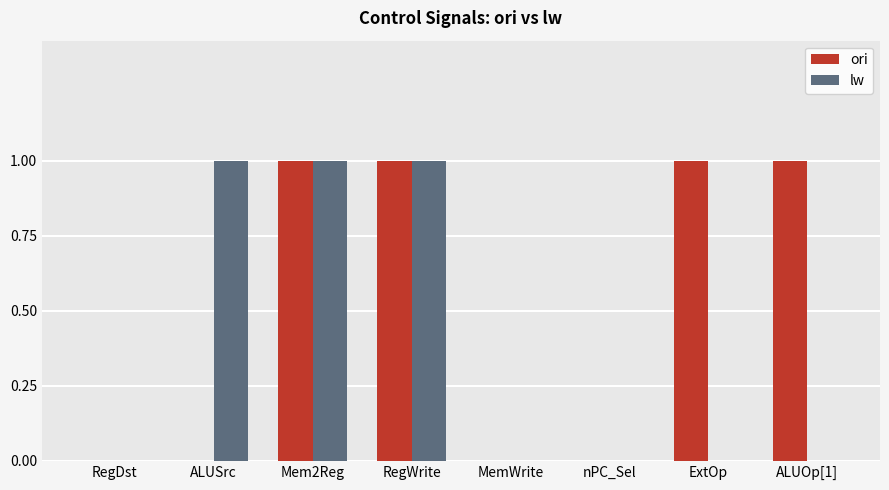

Does the chart contain stacked bars?

No